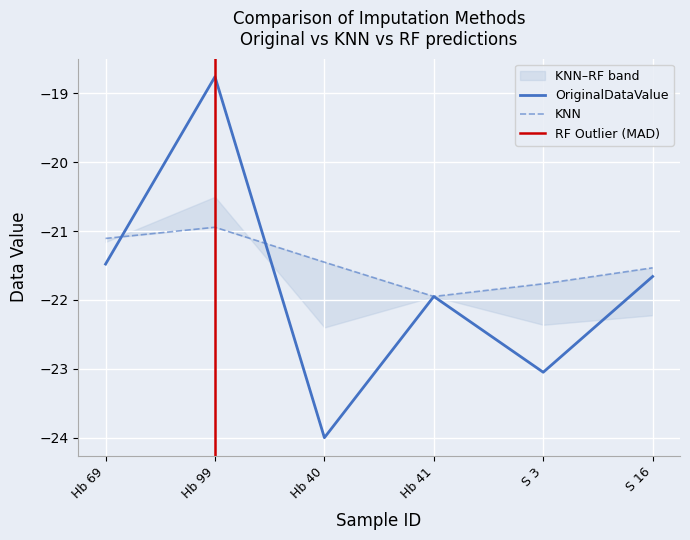

Does the chart display data point markers on the line(s)?

No